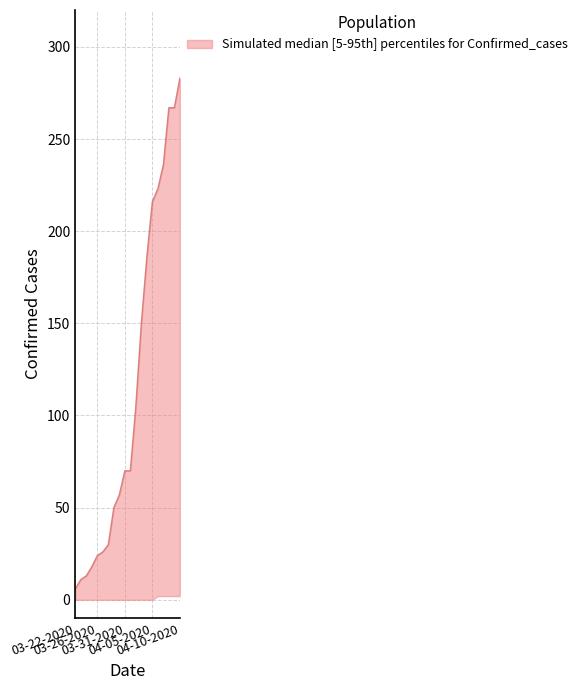

Is it true that lower equals -1 at 03-28-2020?

False